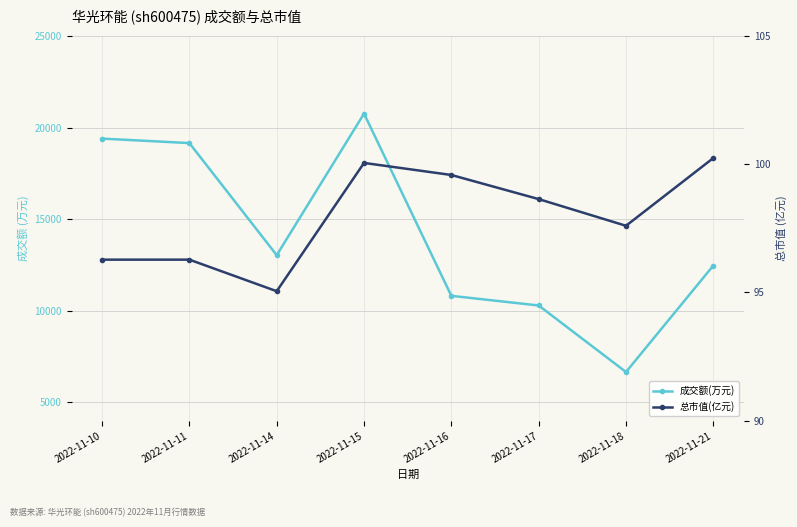

At which label does 成交额(万元) reach its peak?

2022-11-15